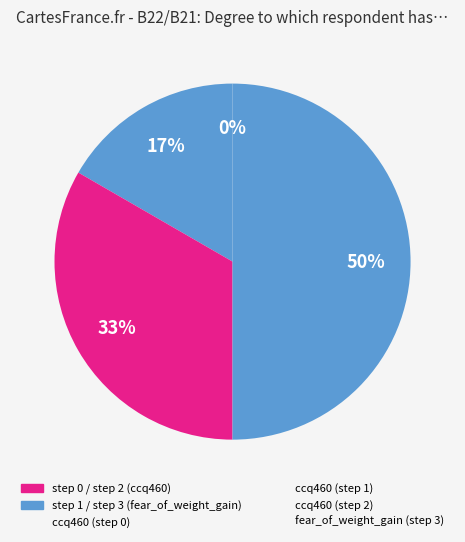

How many slices are in this pie chart?

4